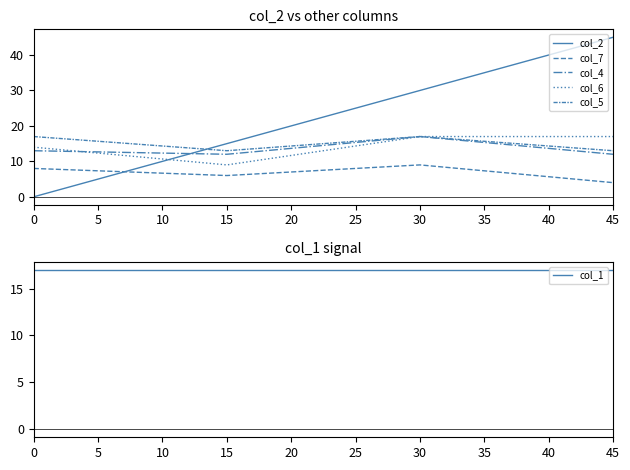

What is the difference between the maximum and minimum values in the col_2 series?

45